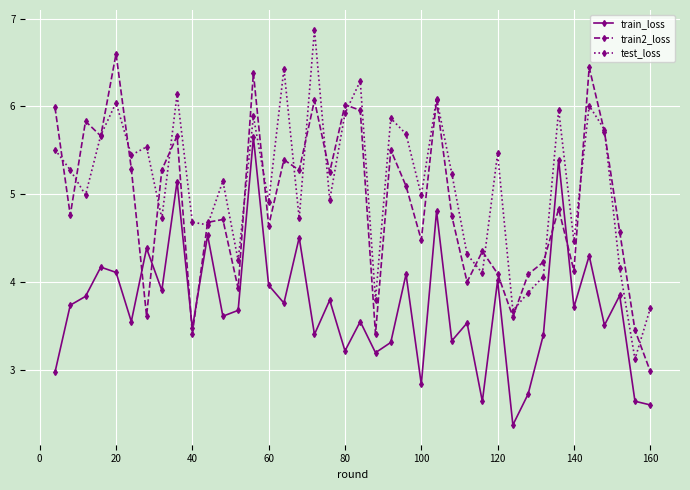

In train2_loss, how many points are higher than both neighbors (excluding endpoints)?

13